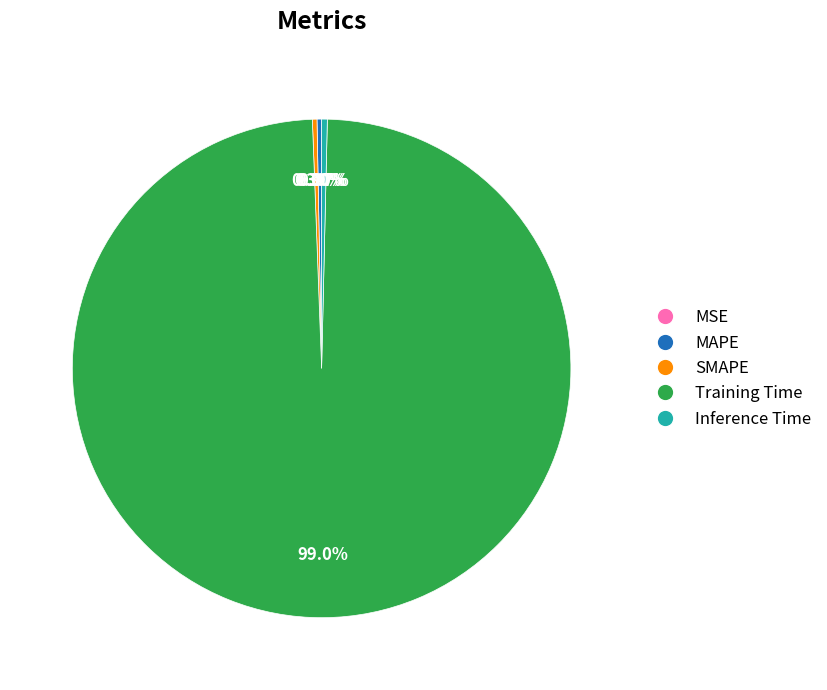

What is the largest slice in the pie chart?

Training Time